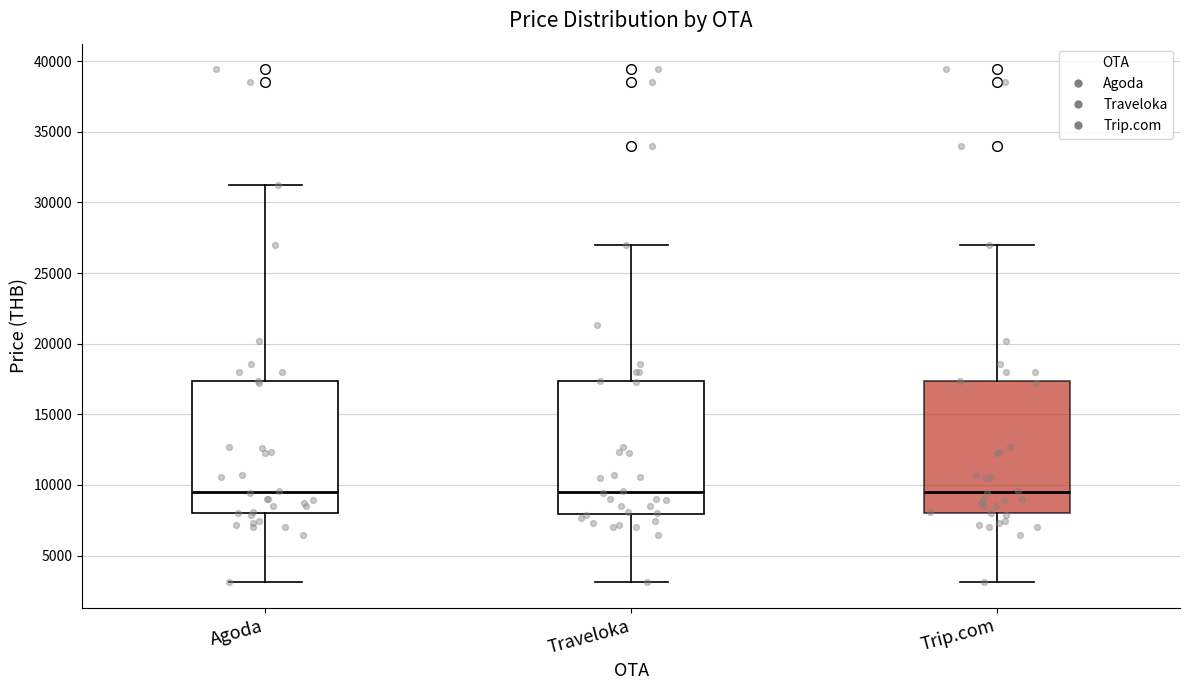

Reading left to right, read every box against the y-axis: the position of its median line, the range the box covers, and the ends of its whiskers. The values are not printed on the chart, so give them approximately, as read against the axis.

Agoda: median 9500, box 8000 to 17500, whiskers 3000 to 31000
Traveloka: median 9500, box 8000 to 17500, whiskers 3000 to 27000
Trip.com: median 9500, box 8000 to 17500, whiskers 3000 to 27000